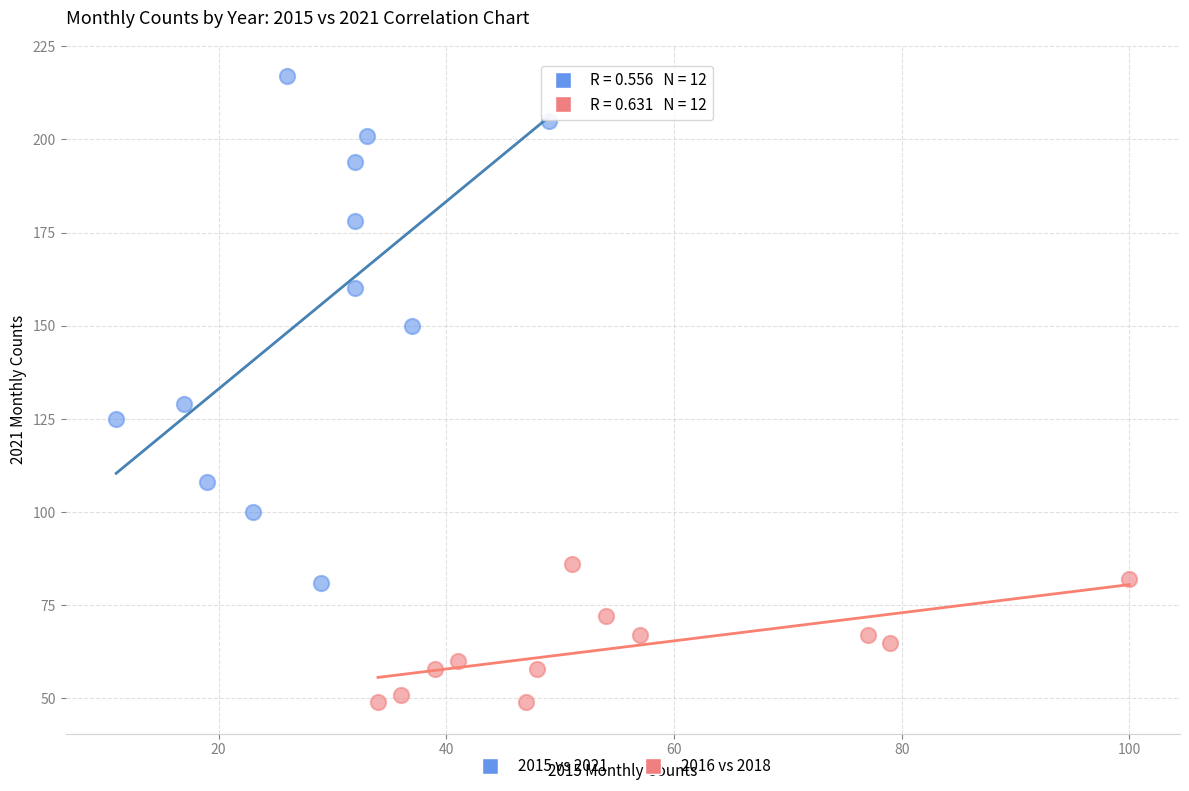

What are all the series names shown in the legend?

2015 vs 2021, 2016 vs 2018